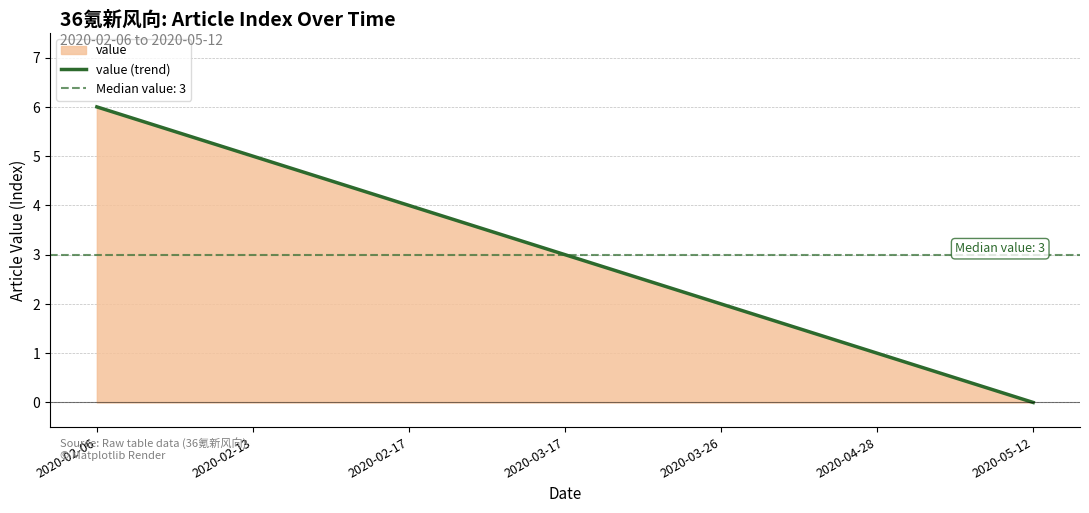

Is it true that the value at 2020-03-26 is 1?

False